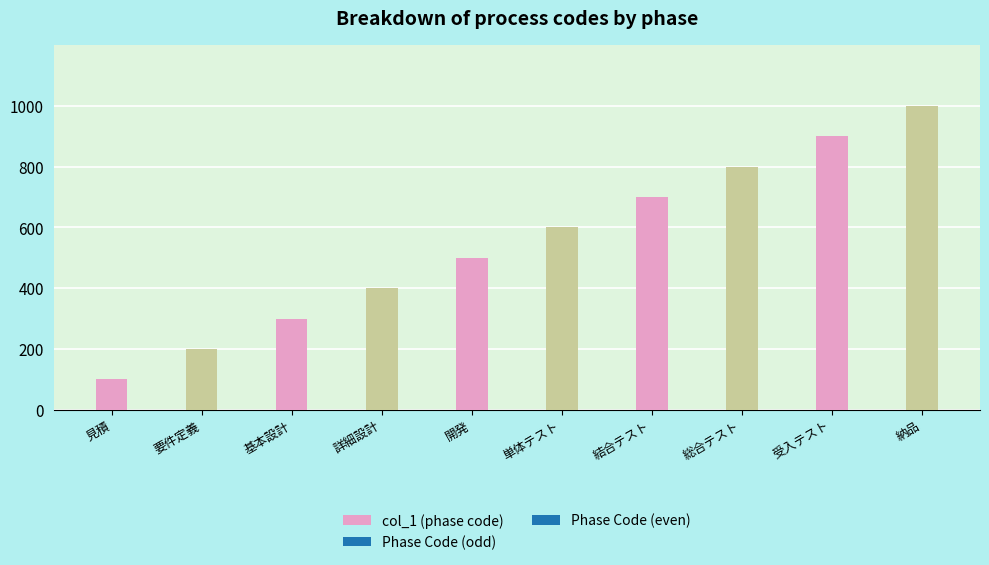

The chart shows a value of 1000 at 納品. True or false?

True